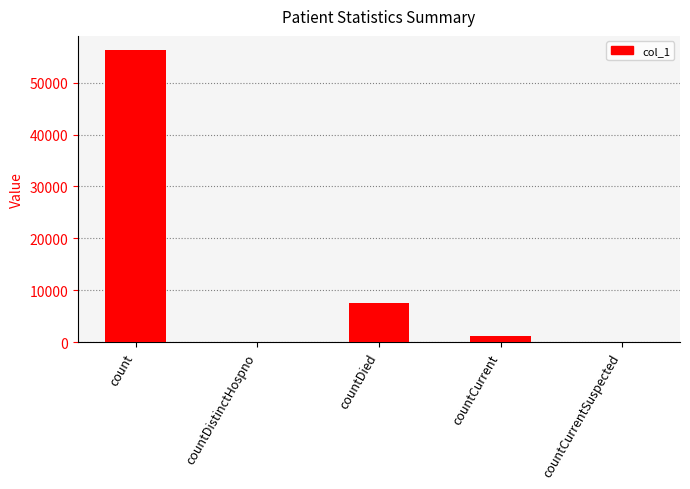

Is it true that the value at count is 88016?

False